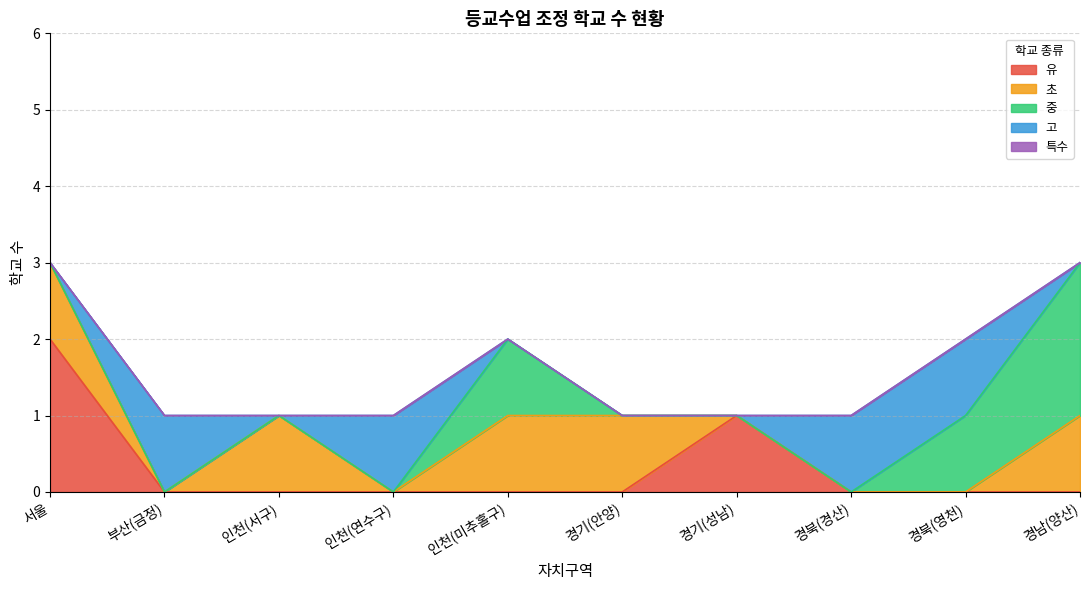

Is it true that 특수 equals 0 at 인천(미추홀구)?

True